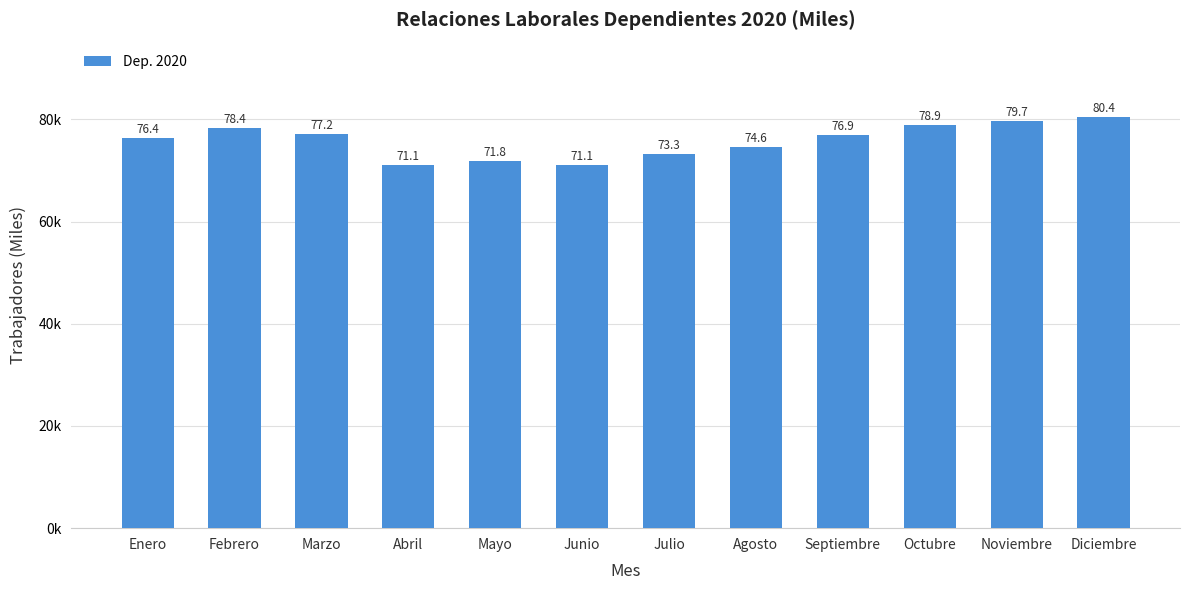

List the labels in order of value, largest first.

Diciembre, Noviembre, Octubre, Febrero, Marzo, Septiembre, Enero, Agosto, Julio, Mayo, Abril, Junio